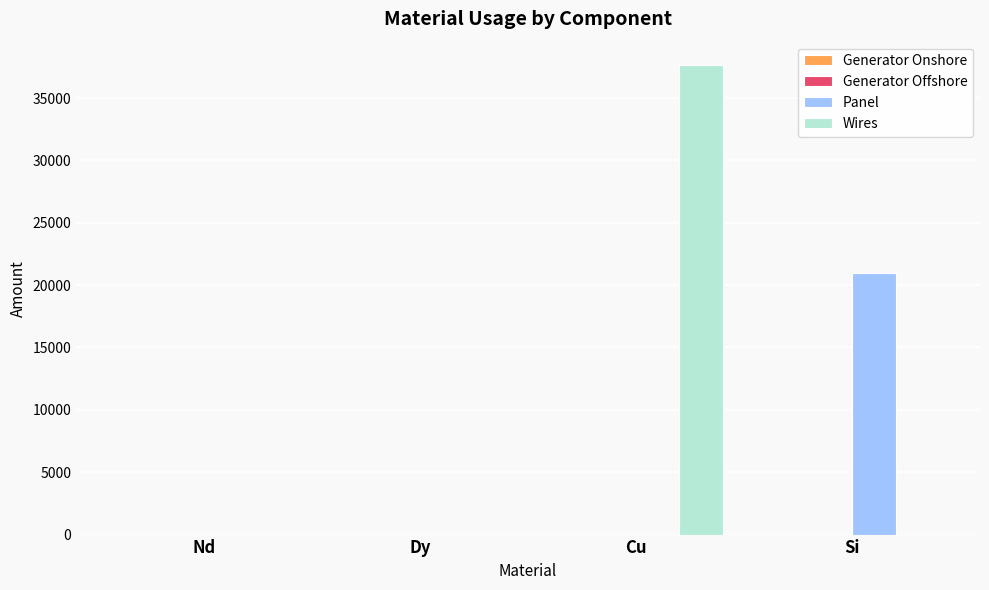

Is it true that Panel equals 20941.5 at Si?

True